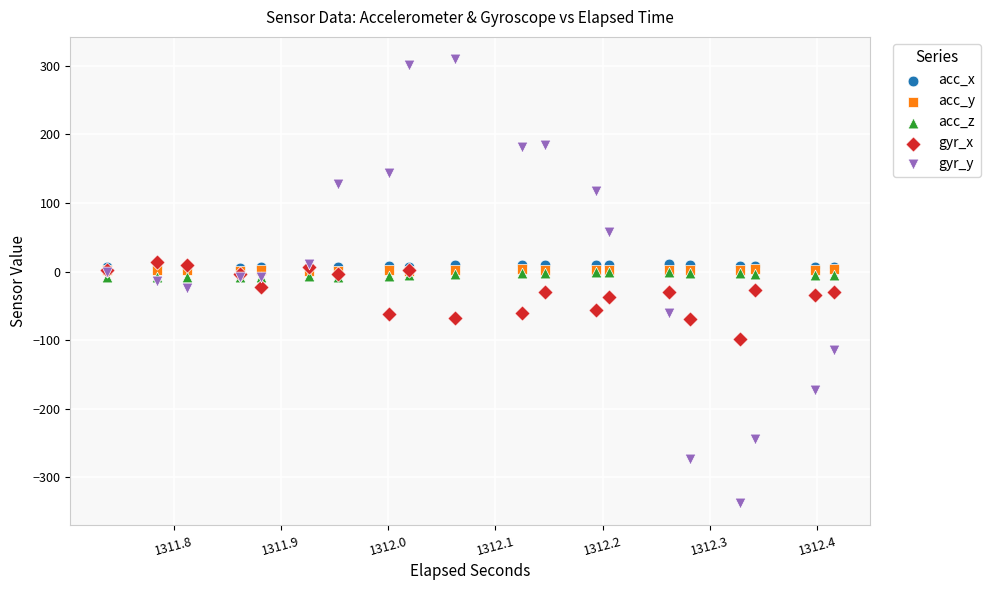

What are all the series names shown in the legend?

acc_x, acc_y, acc_z, gyr_x, gyr_y